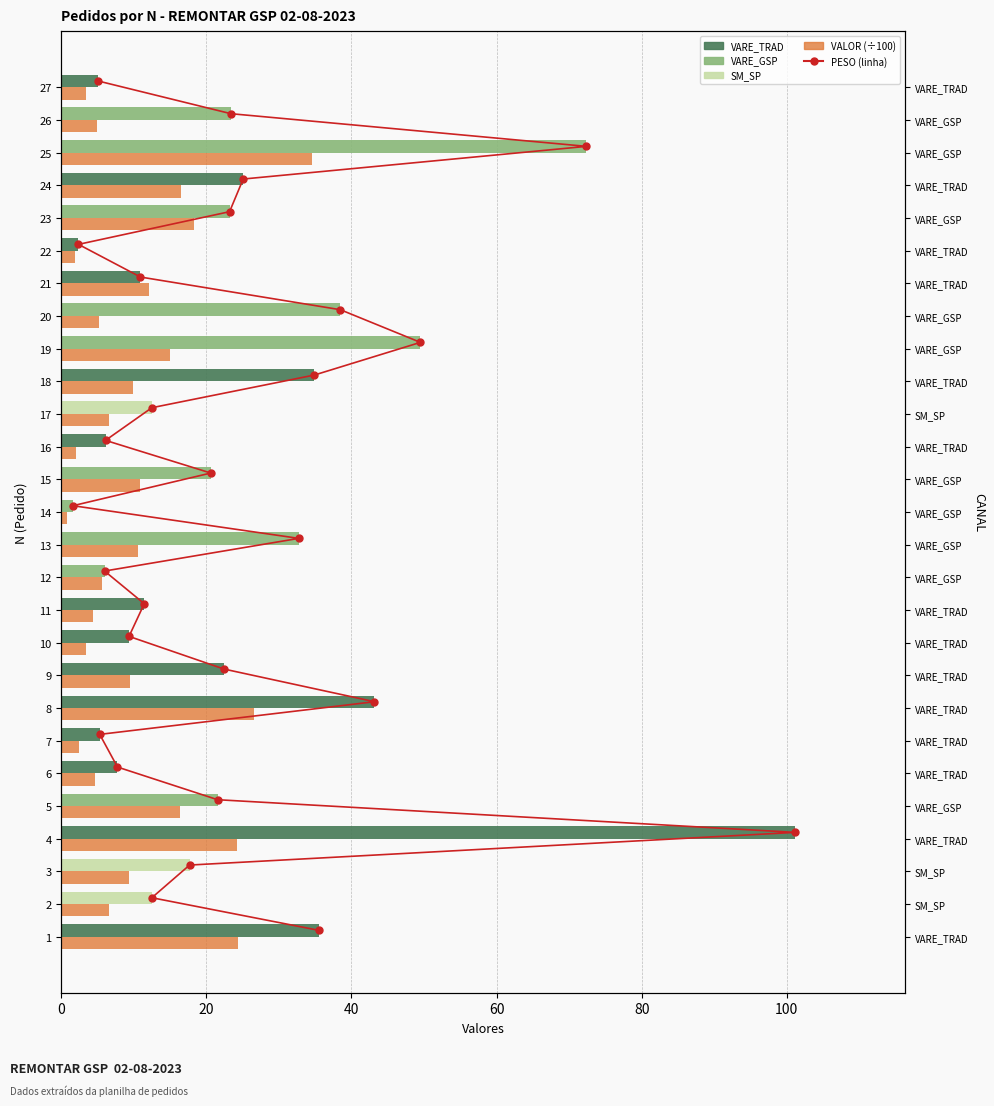

Count the number of categories in the chart.

27